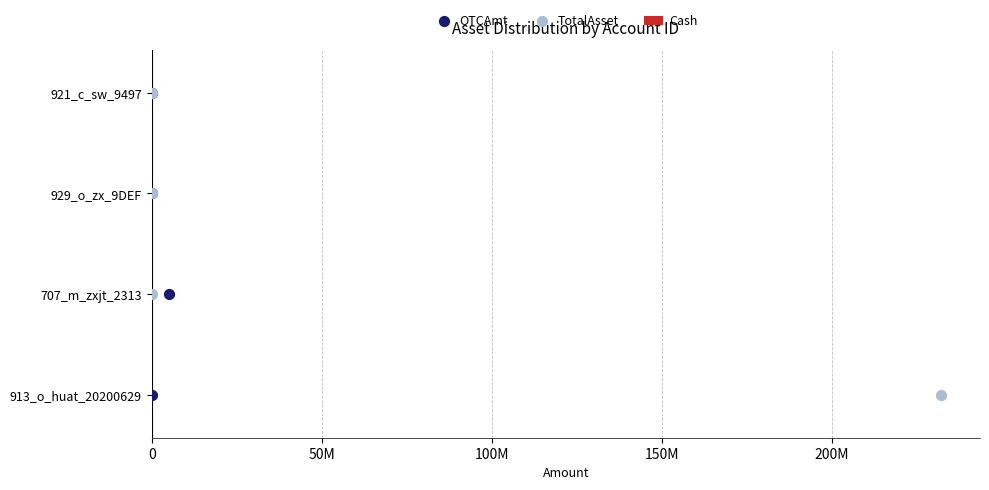

Which series reaches the maximum Y coordinate?

Cash